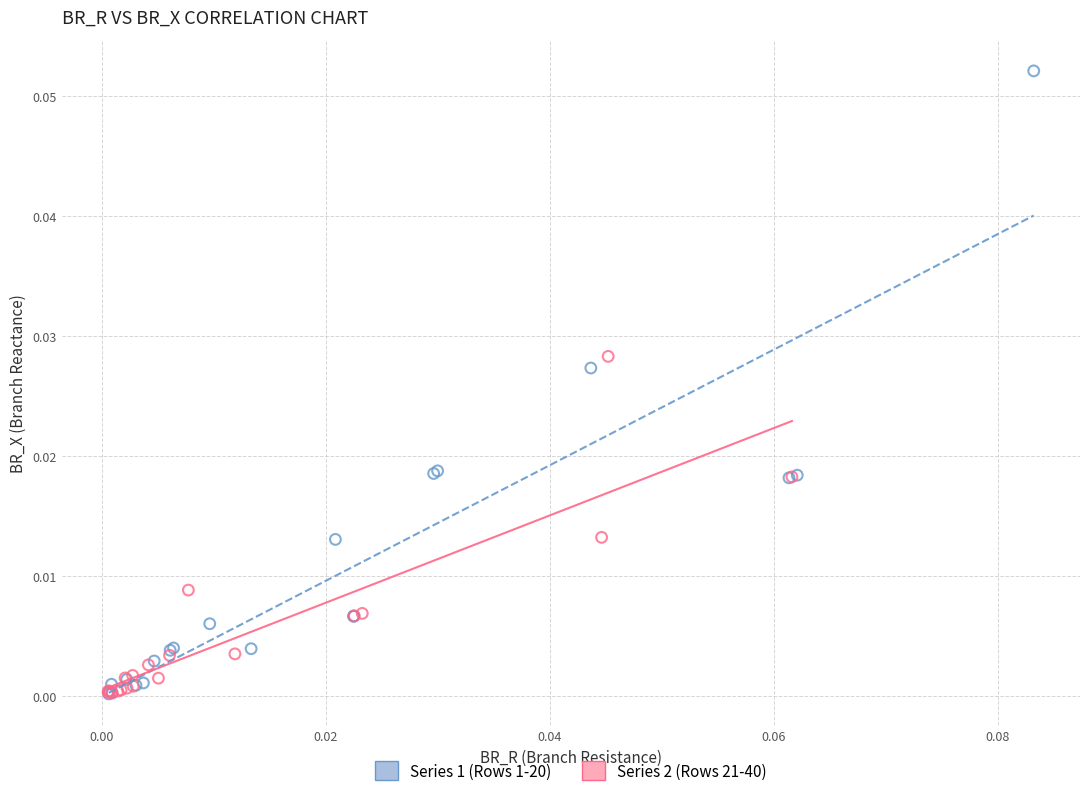

Which series reaches the maximum Y coordinate?

Series 1 (Rows 1-20)